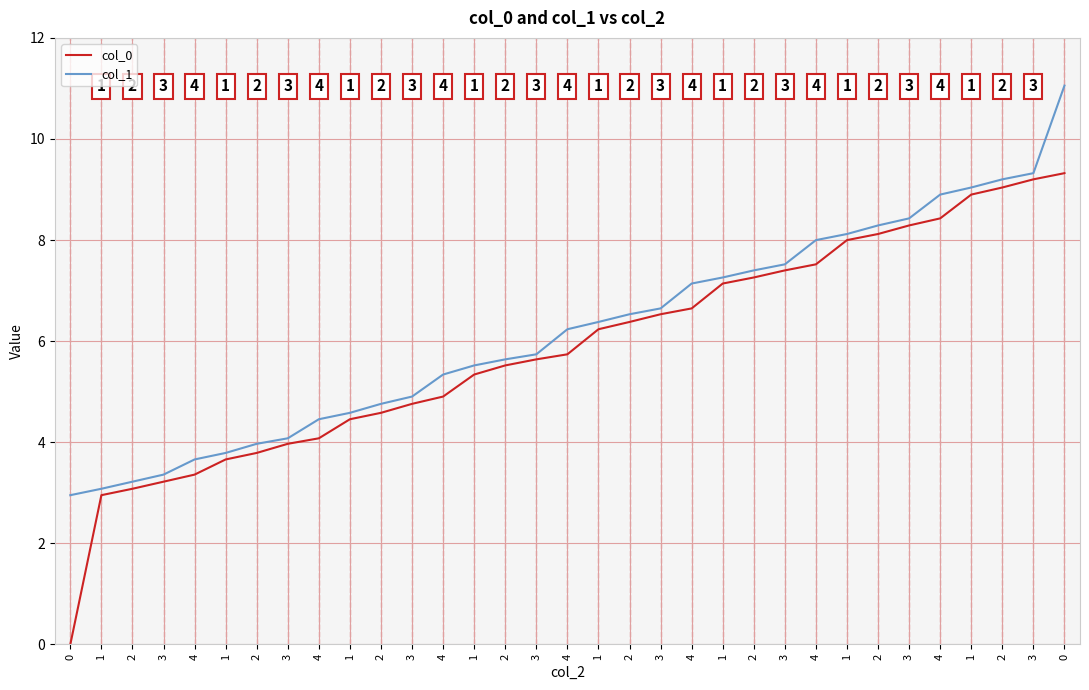

Which has a higher value, 4 or 2?

2